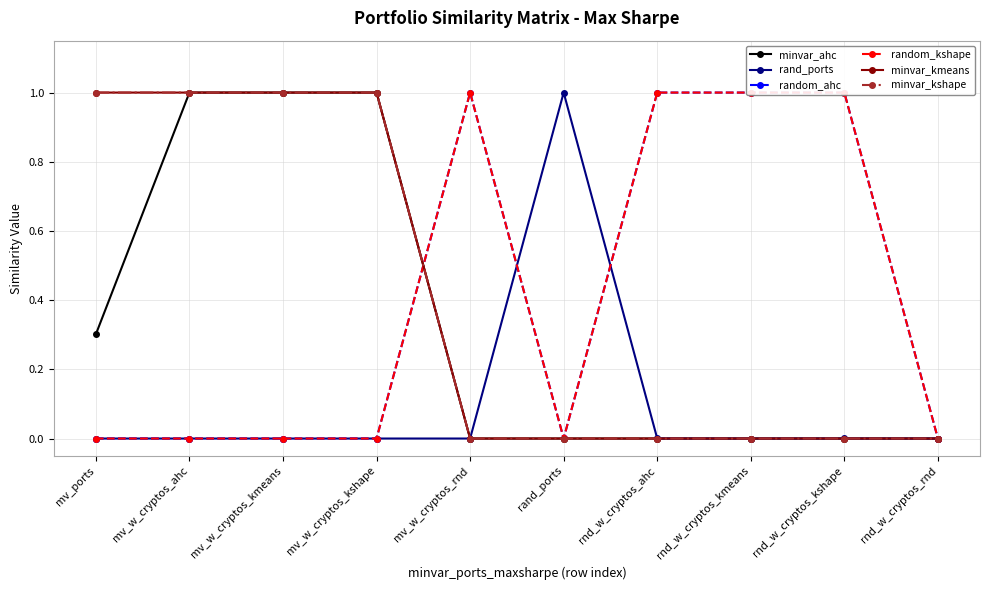

List the labels in order of minvar_ahc value, smallest first.

mv_w_cryptos_rnd, rand_ports, rnd_w_cryptos_ahc, rnd_w_cryptos_kmeans, rnd_w_cryptos_kshape, rnd_w_cryptos_rnd, mv_ports, mv_w_cryptos_ahc, mv_w_cryptos_kmeans, mv_w_cryptos_kshape